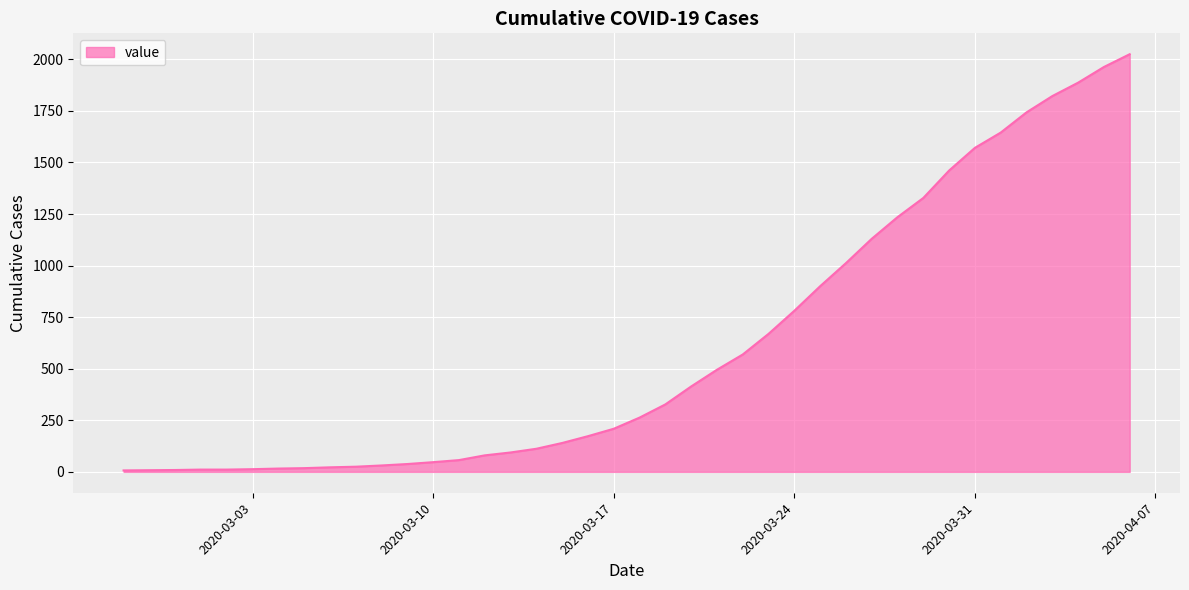

What is the greatest value displayed?

2025